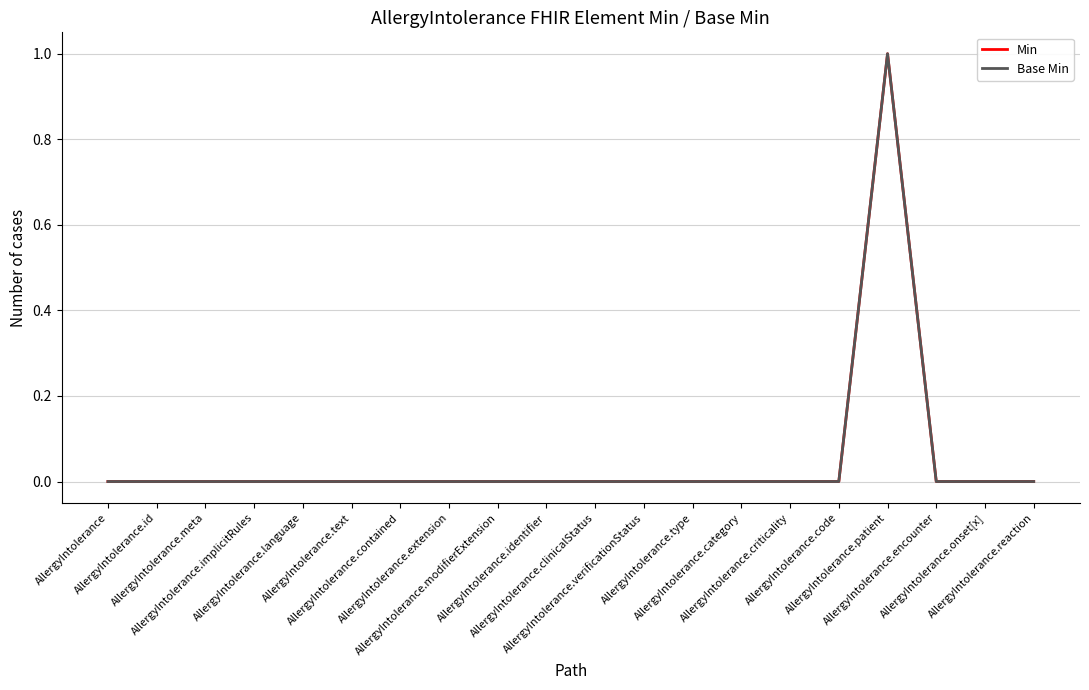

Which category has the highest value in the Min series?

AllergyIntolerance.patient